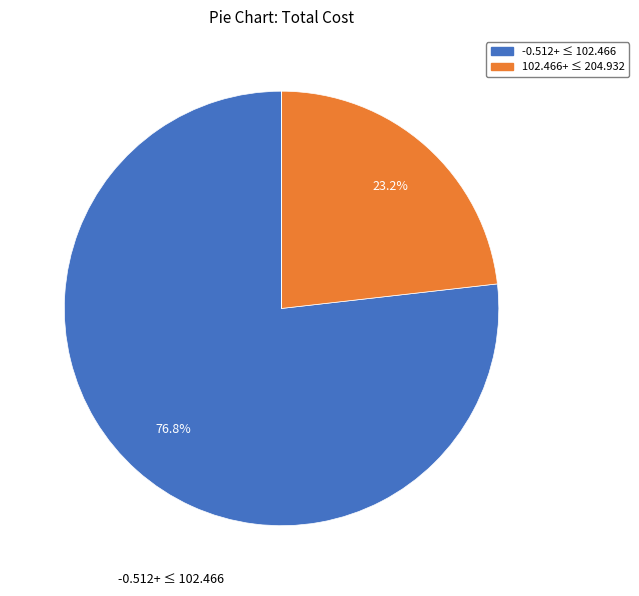

To the nearest percent, what is the difference between the largest and smallest slice percentages?

77%